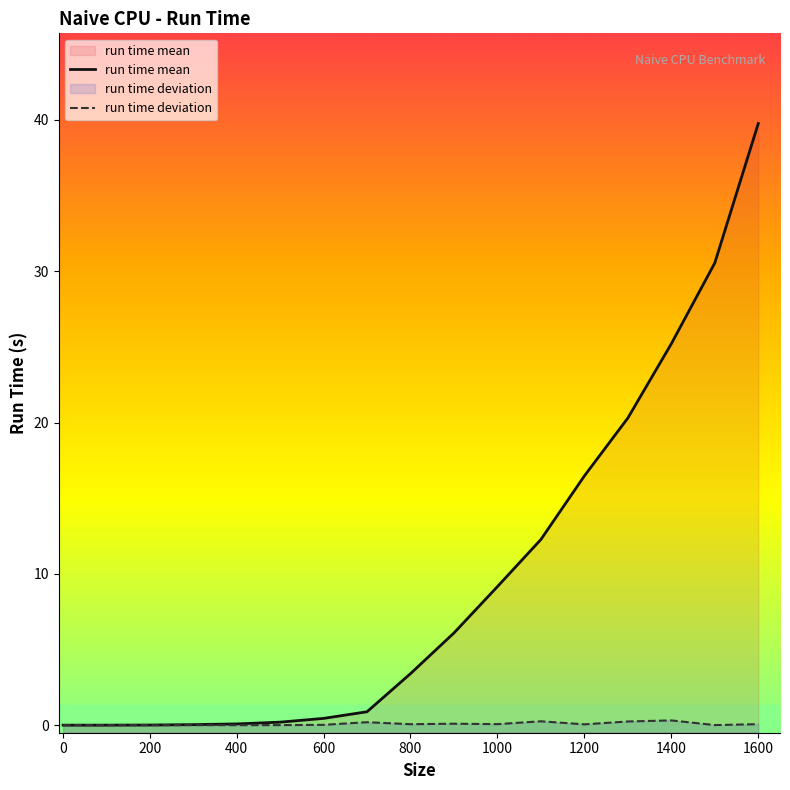

At which label does run time mean reach its peak?

1600